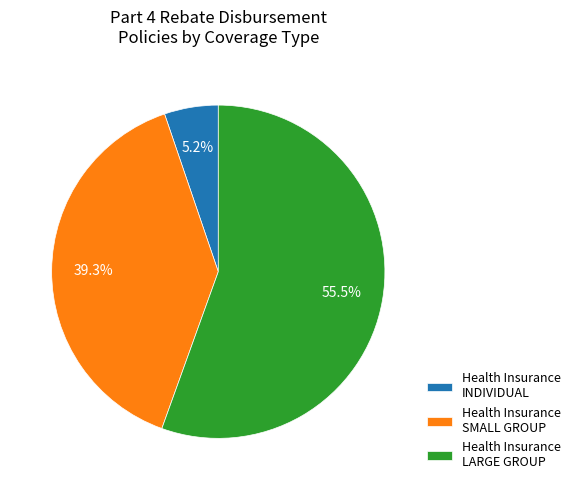

What is the smallest slice in the pie chart?

Health Insurance INDIVIDUAL